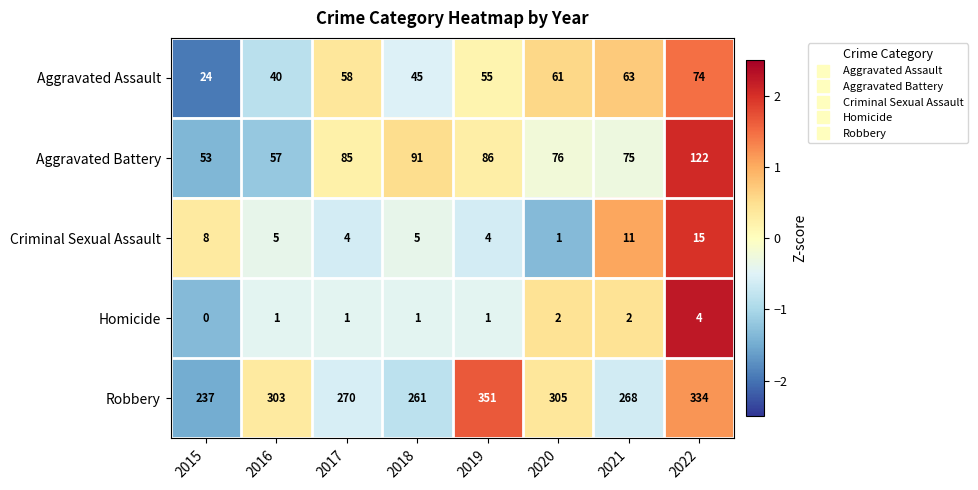

The Aggravated Assault series shows 29 at 2018. True or false?

False